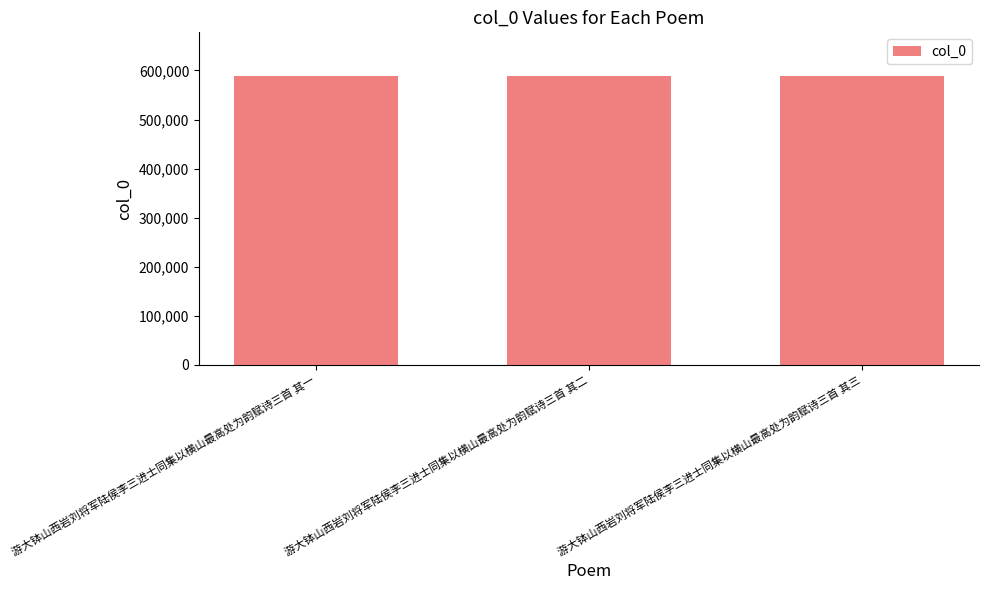

What is the average value?

589440